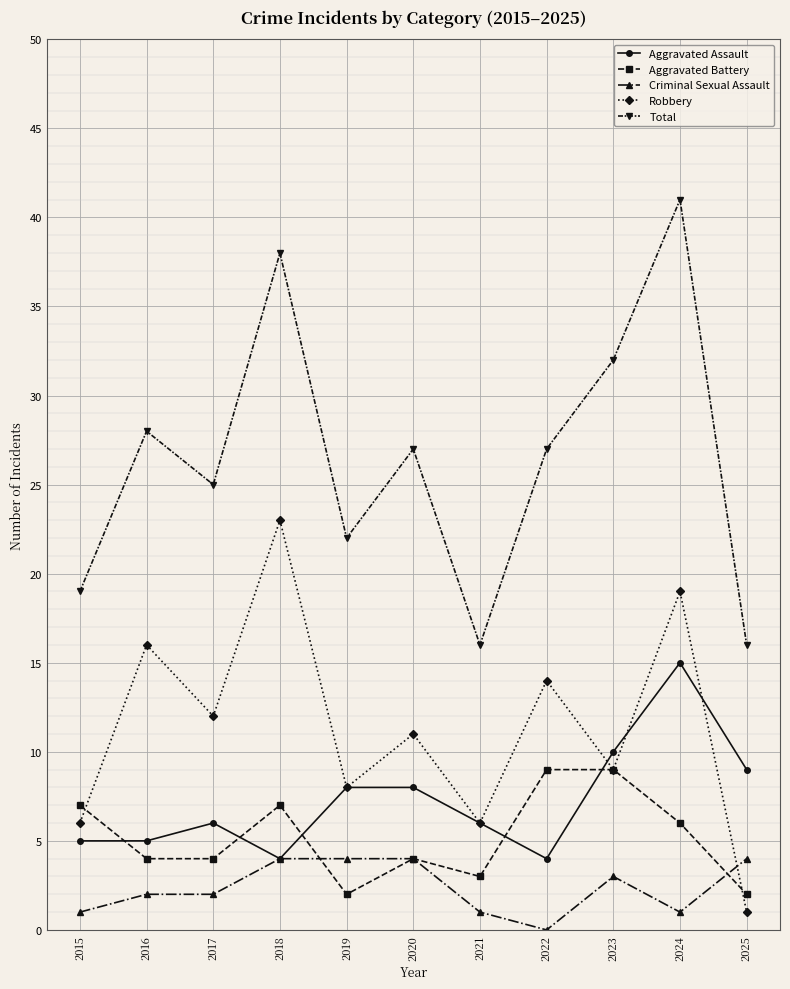

The value of Robbery at 2020 is 11. True or false?

True